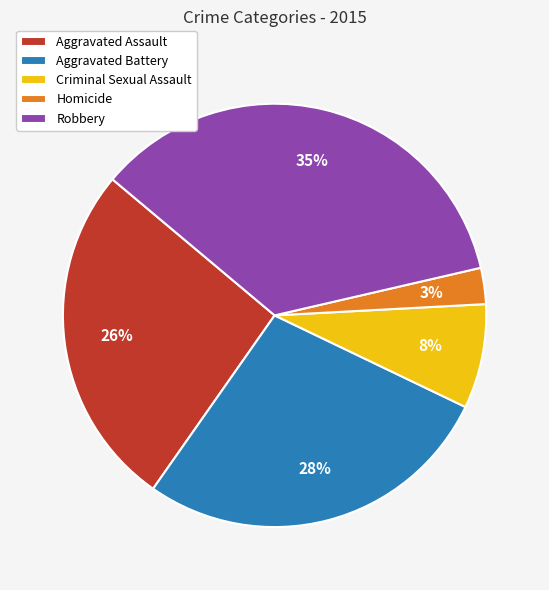

Is it true that Criminal Sexual Assault is 1% of the pie?

False